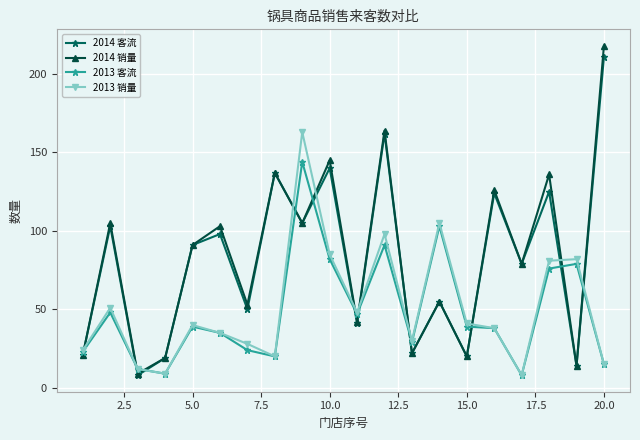

What is the minimum value for 2014 客流?

8